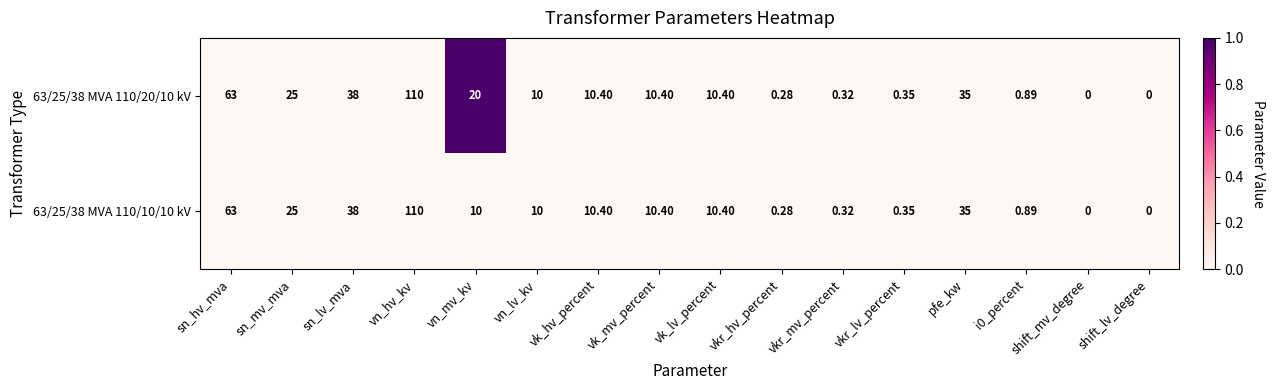

At which category is the sum across all series the highest?

vn_hv_kv